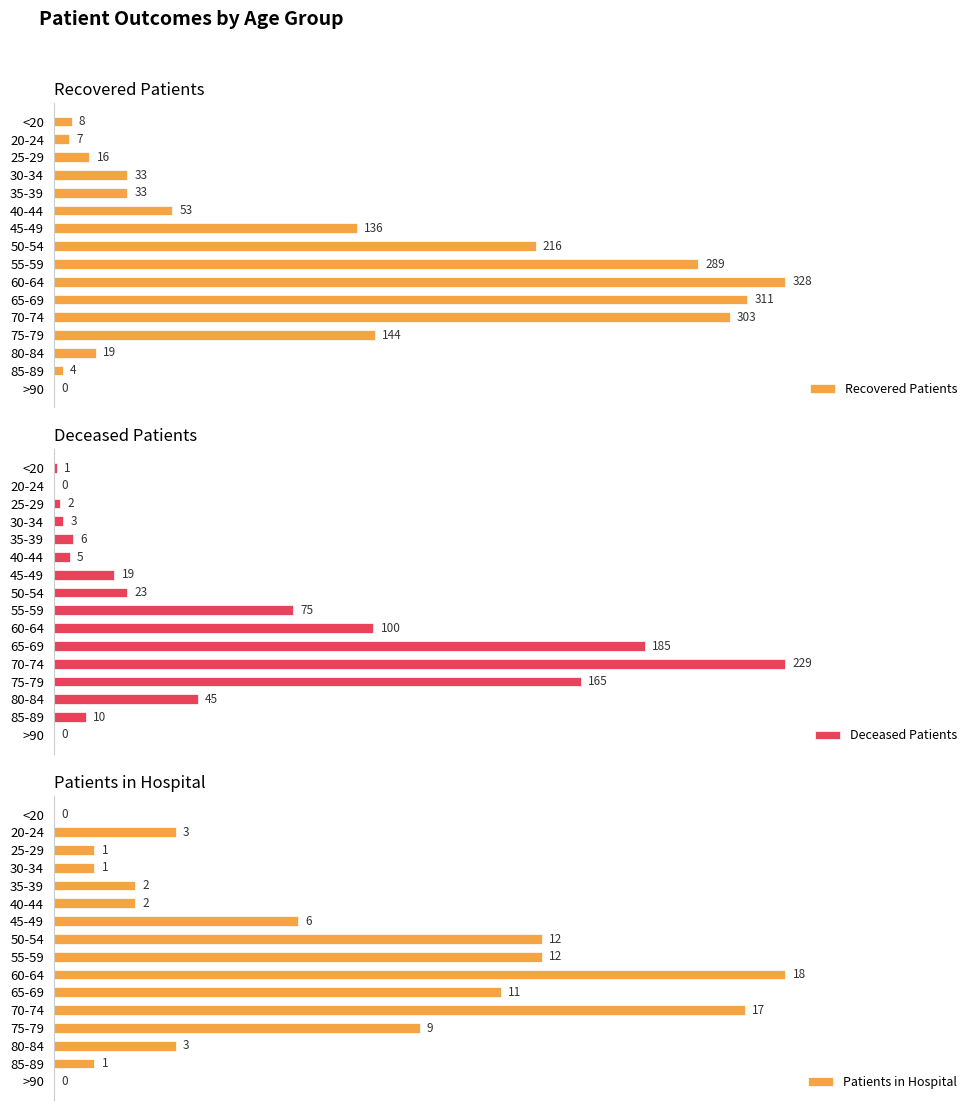

What are all the series names shown in the legend?

Recovered Patients, Deceased Patients, Patients in Hospital